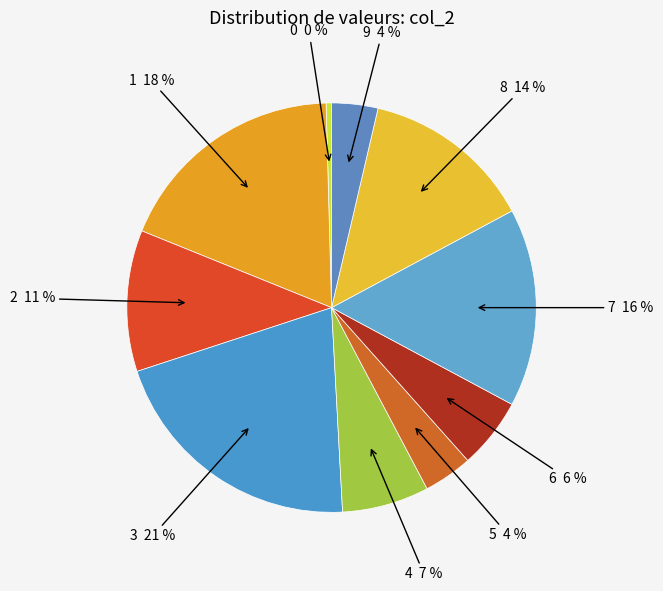

How many segments does this pie chart have?

10